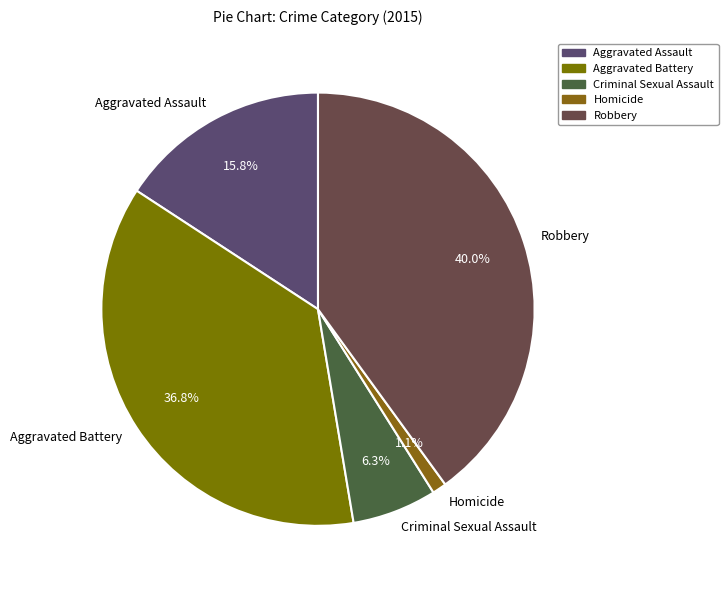

True or false: Aggravated Battery accounts for 29% of the total.

False